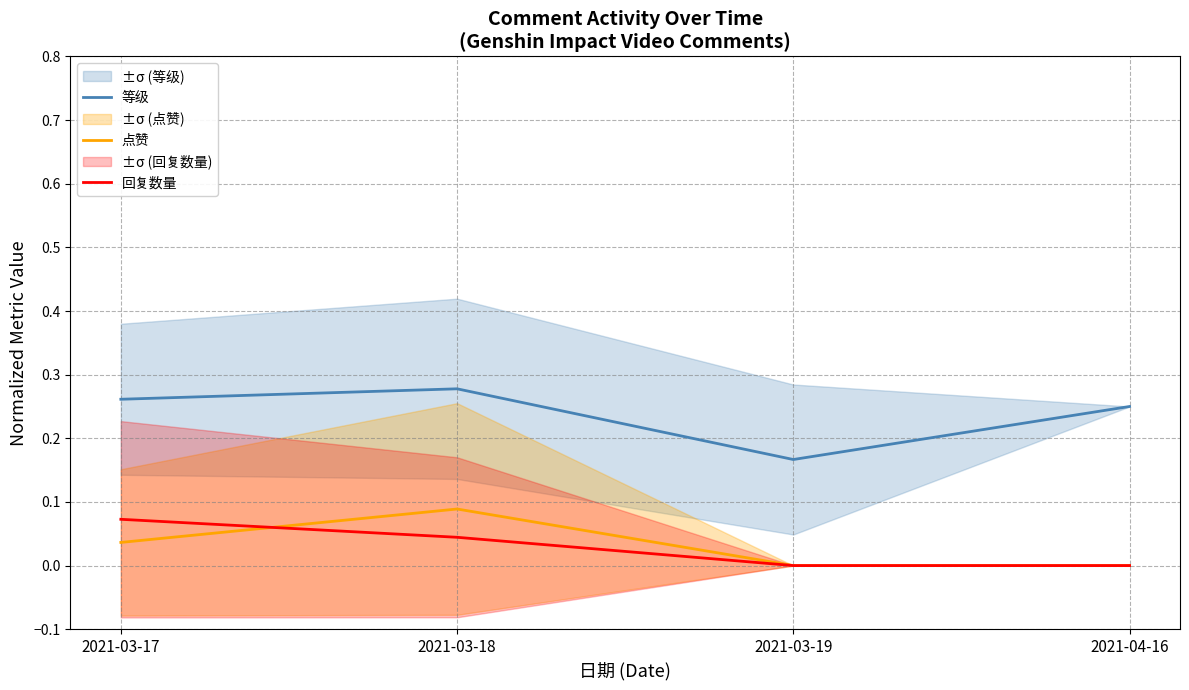

List the labels in order of 等级 value, largest first.

2021-03-18, 2021-03-17, 2021-04-16, 2021-03-19